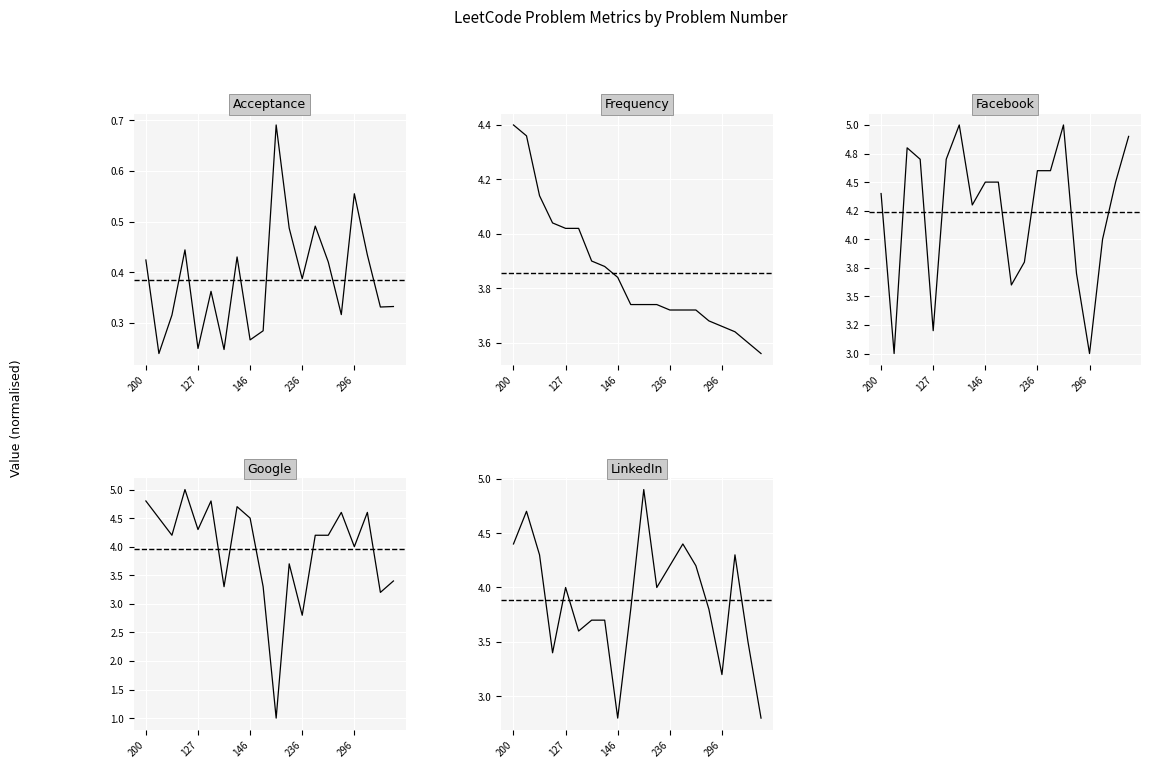

True or false: Facebook and LinkedIn intersect in this chart.

True